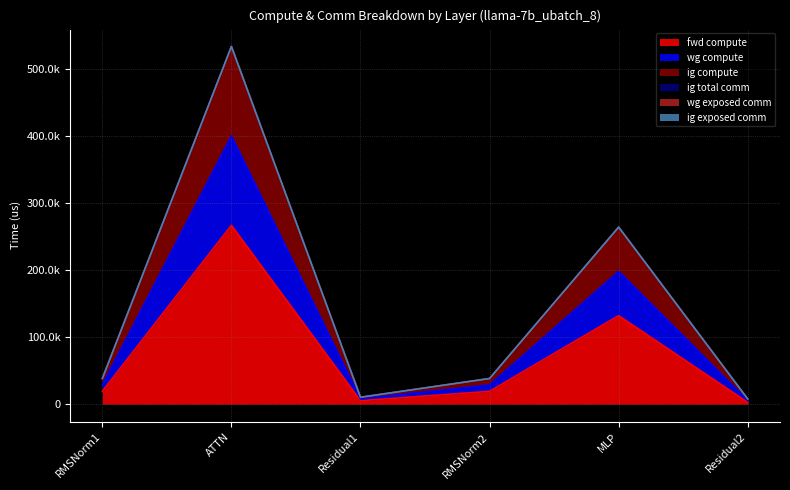

Which label corresponds to the largest value in the chart?

ATTN